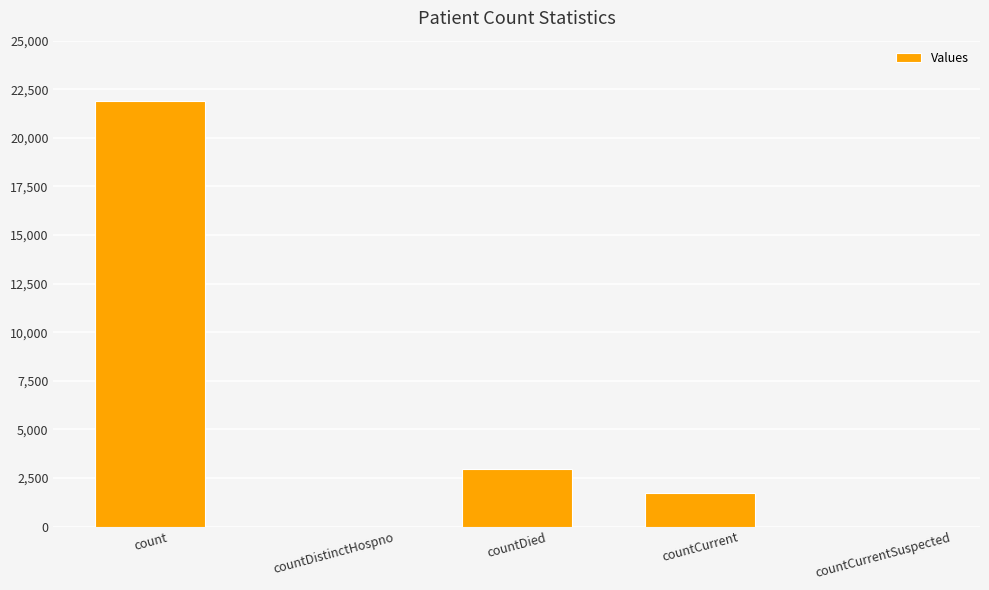

The chart shows a value of 1721 at countCurrent. True or false?

True